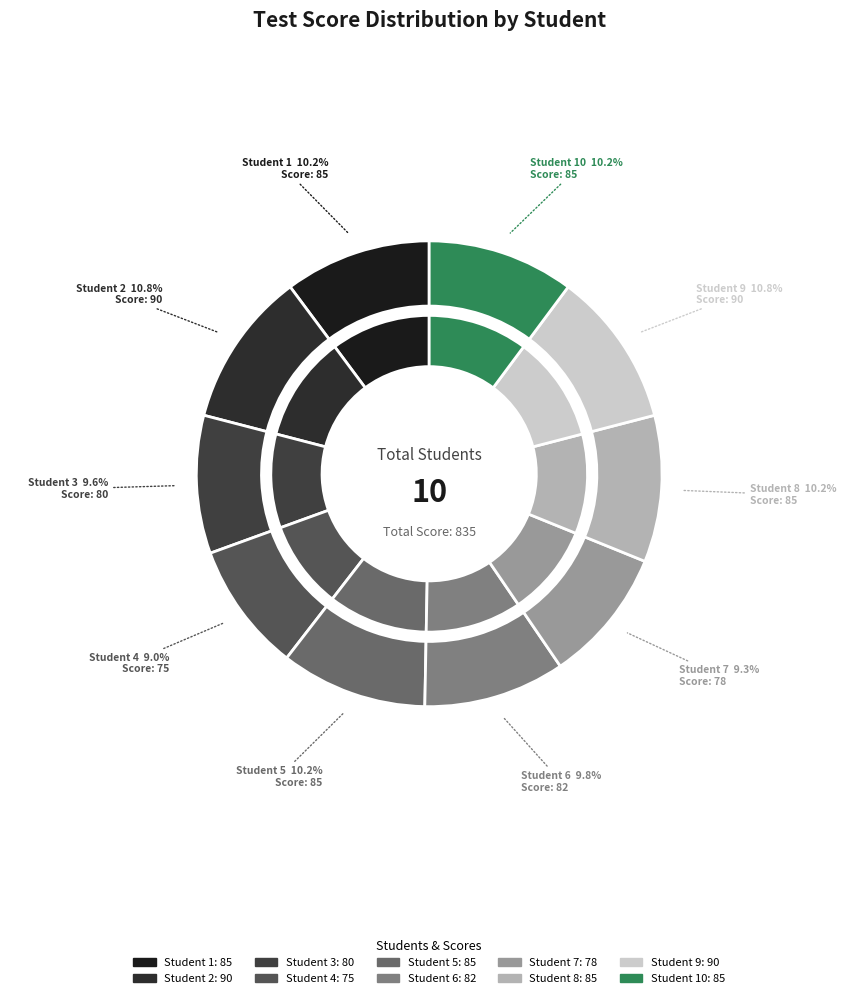

Is it true that Student 5 is 18% of the pie?

False